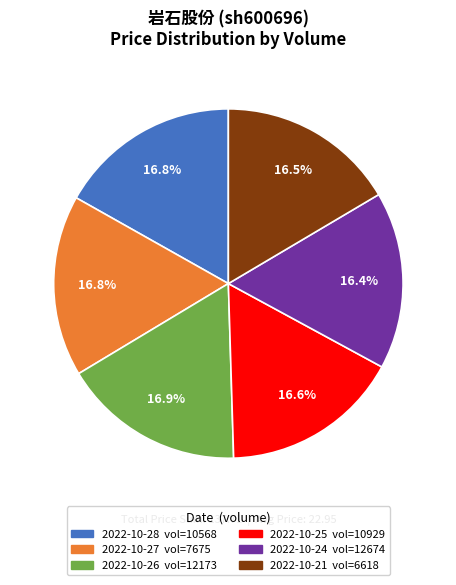

How many slices are in this pie chart?

6